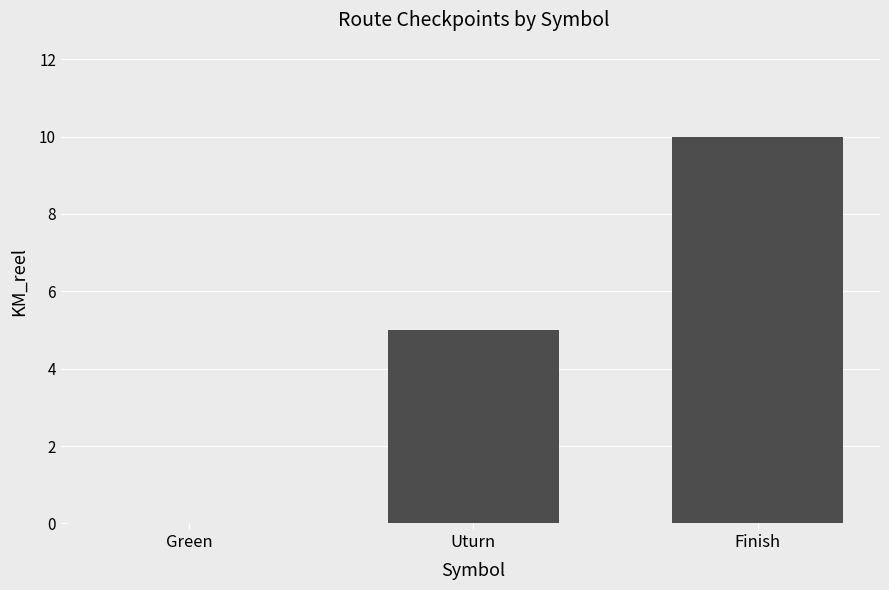

What is the change in value from Uturn to Finish?

+5